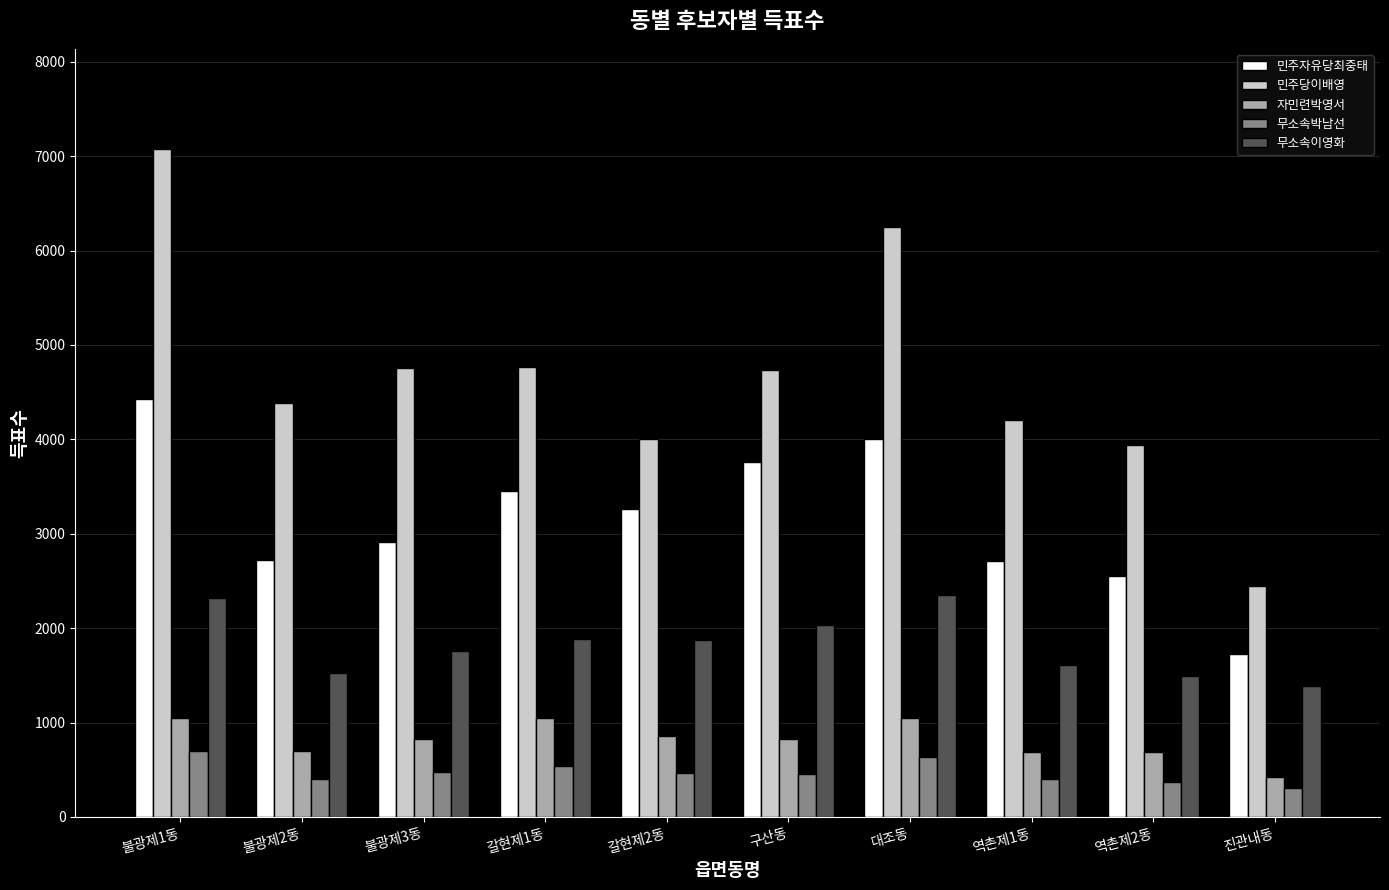

List the series in order of their peak value, lowest first.

무소속박남선, 자민련박영서, 무소속이영화, 민주자유당최중태, 민주당이배영